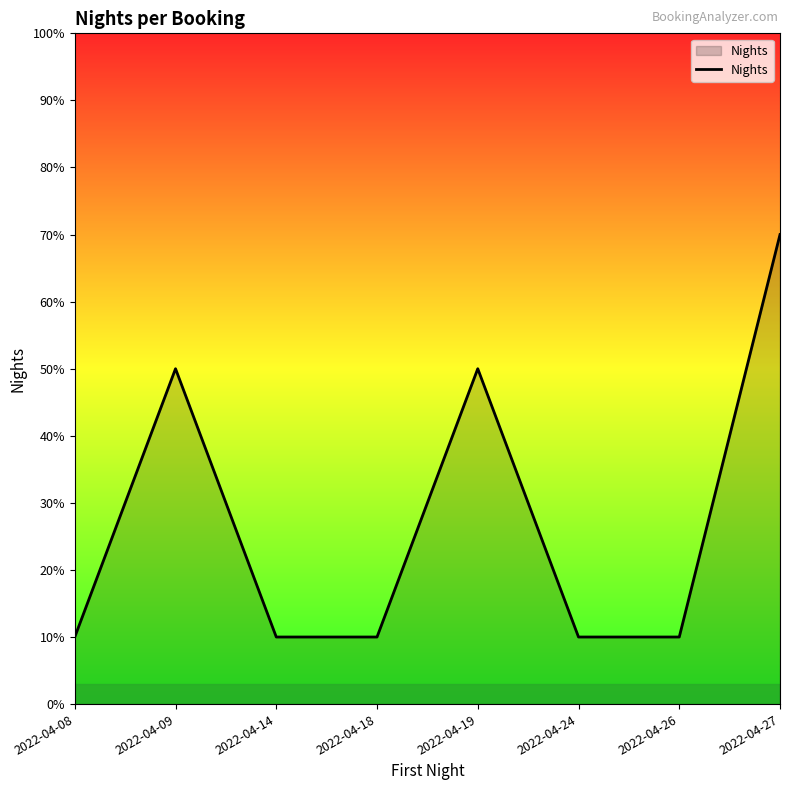

What is the sum of the values at 2022-04-18 and 2022-04-08?

2